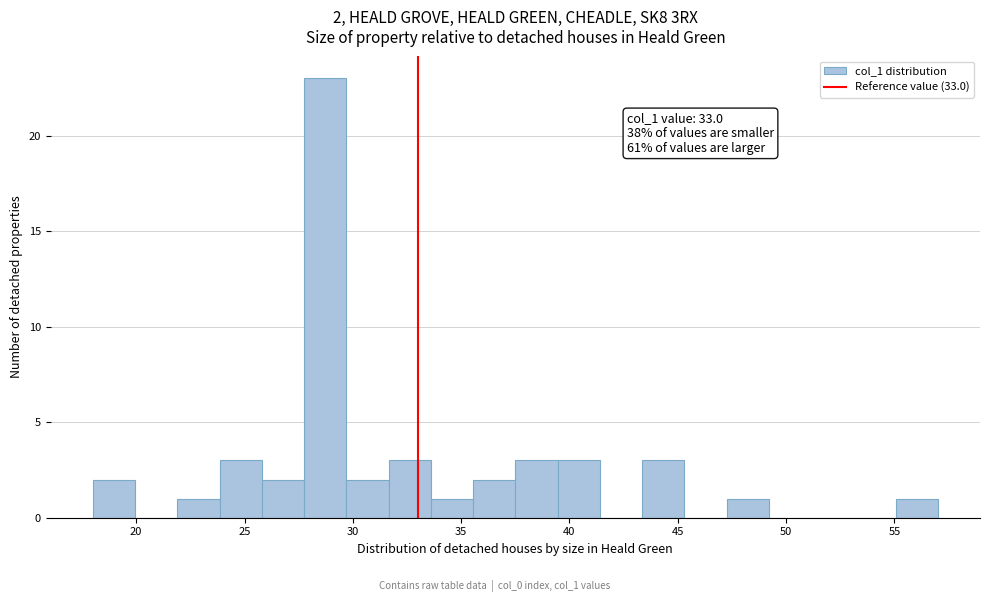

Read against the x-axis, roughly where is the centre of the tallest bar?

28.5